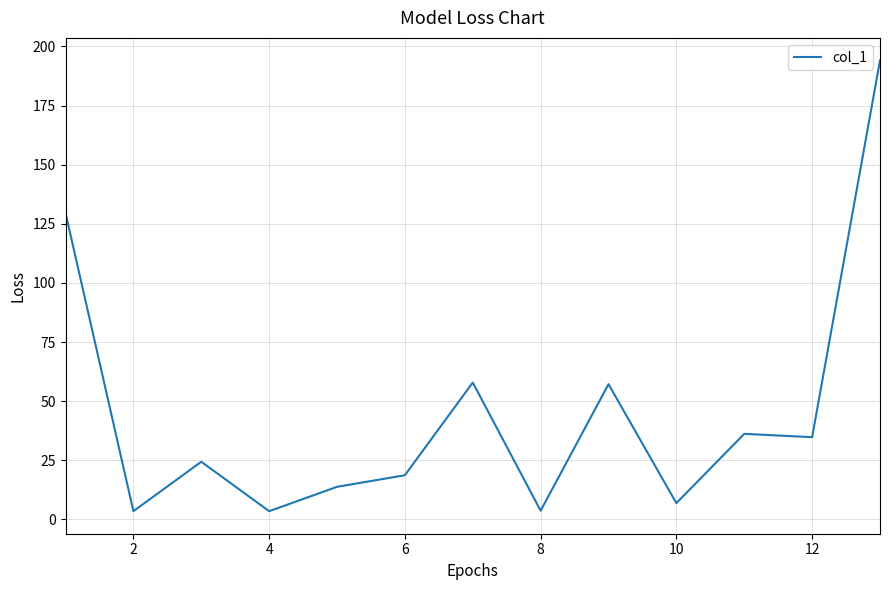

How many lines are shown in the chart?

1